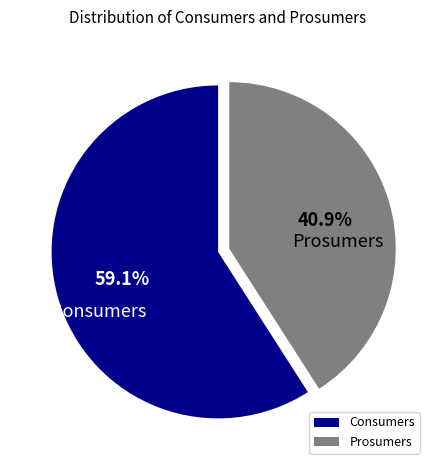

What is the largest slice in the pie chart?

Consumers